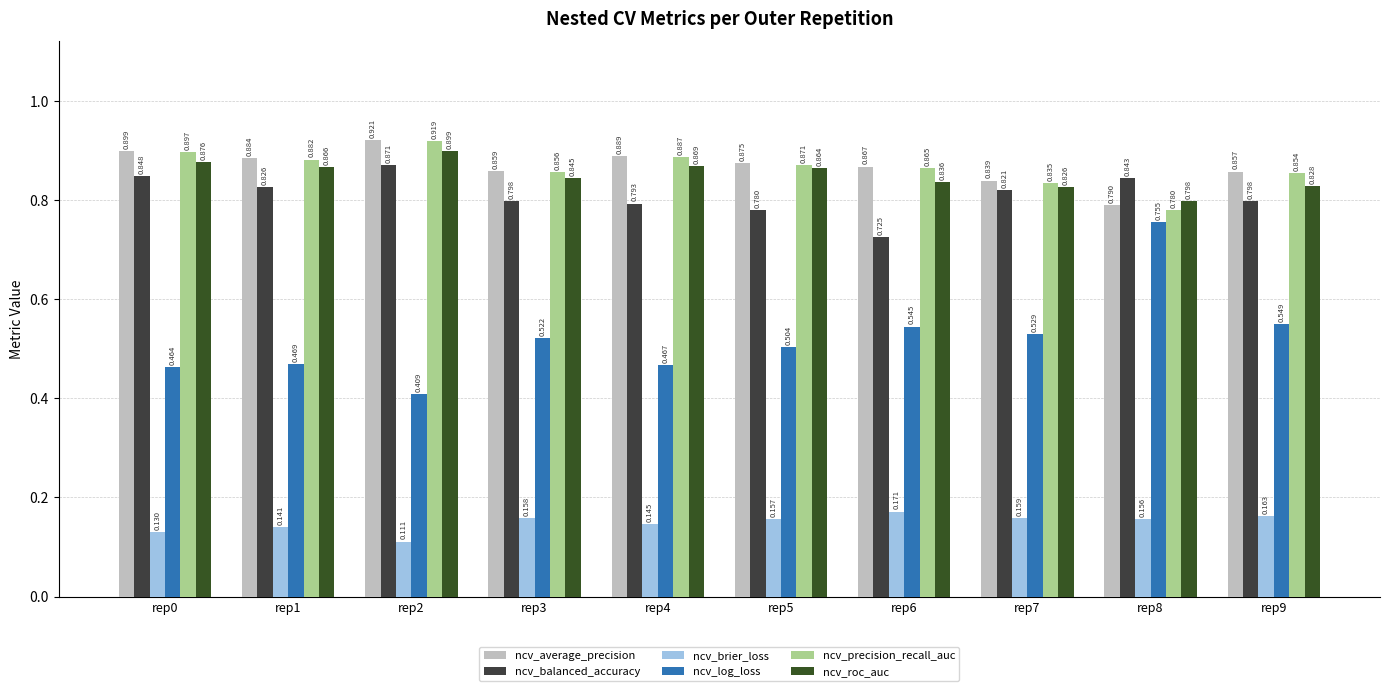

List the labels in order of ncv_average_precision value, largest first.

rep2, rep0, rep4, rep1, rep5, rep6, rep3, rep9, rep7, rep8